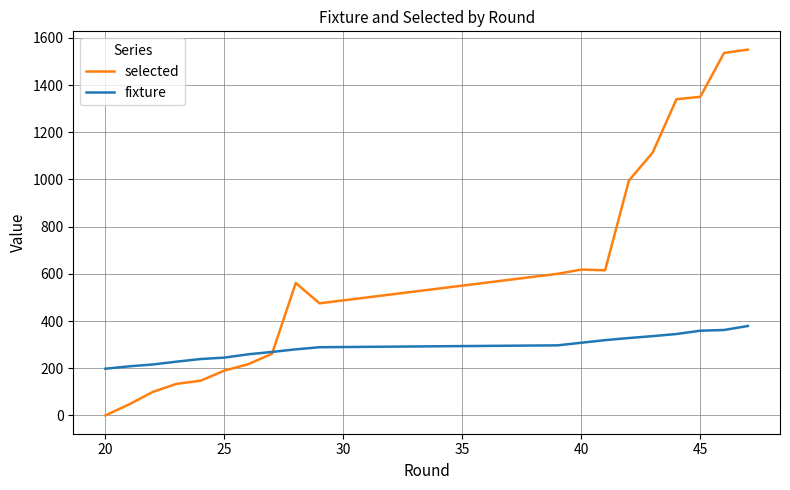

What is the greatest value displayed?

1550